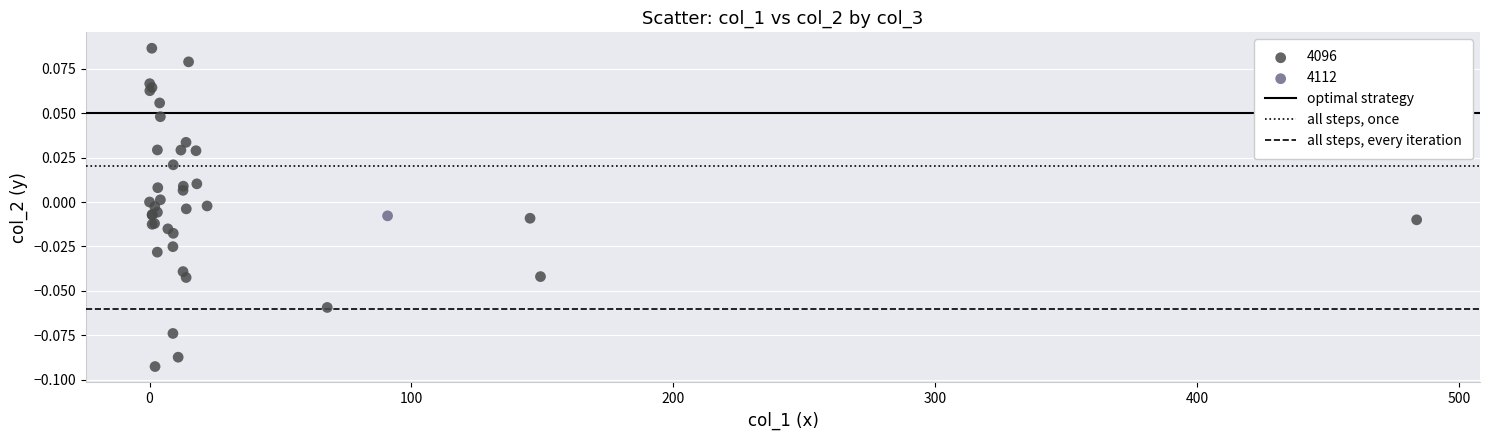

Which series reaches the maximum Y coordinate?

4096